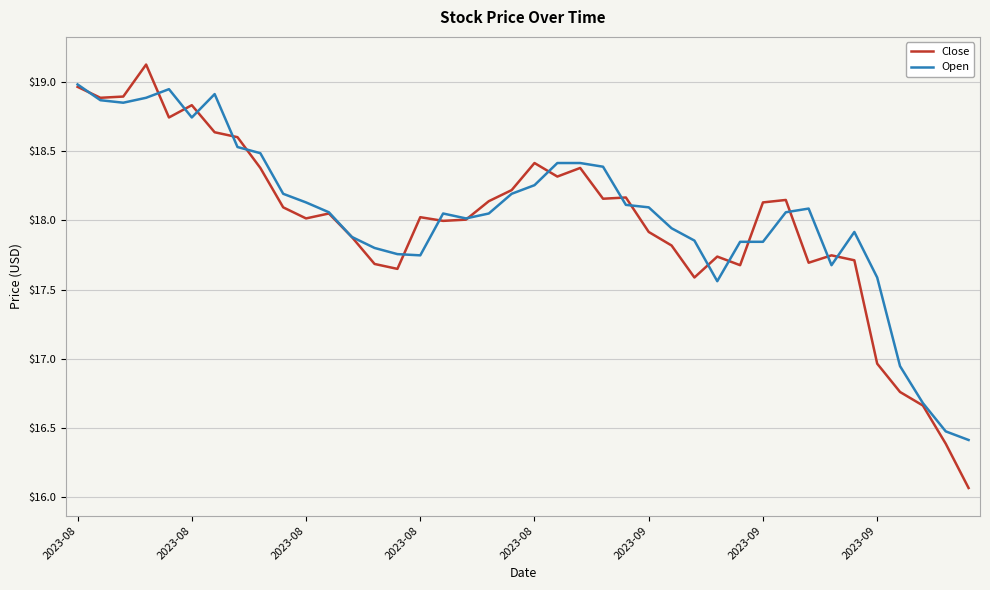

Does the chart have visible grid lines?

Yes